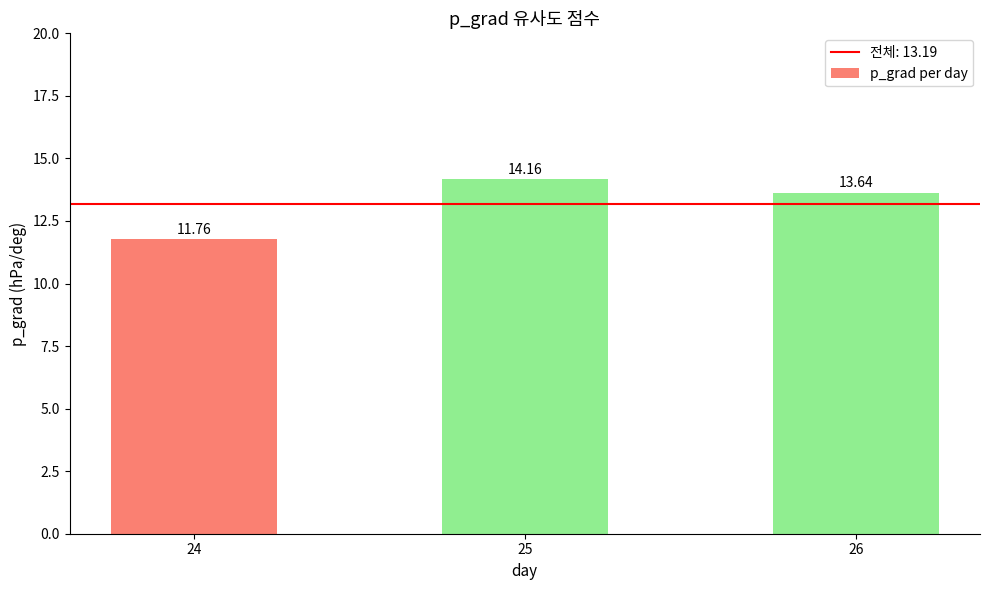

The chart shows a value of 20.3 at 25. True or false?

False